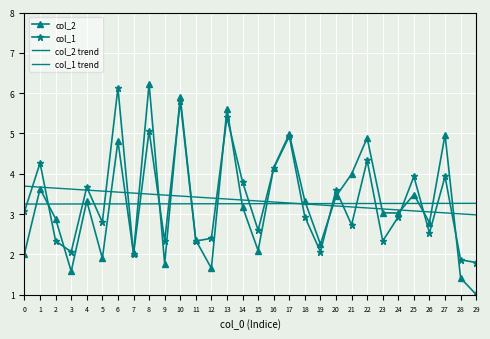

The value of col_2 at 0 is 2.0. True or false?

True